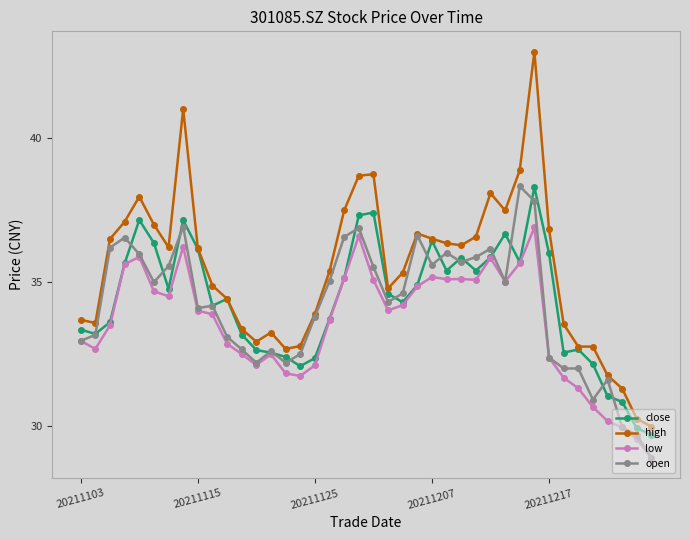

What is the greatest value displayed?

43.0